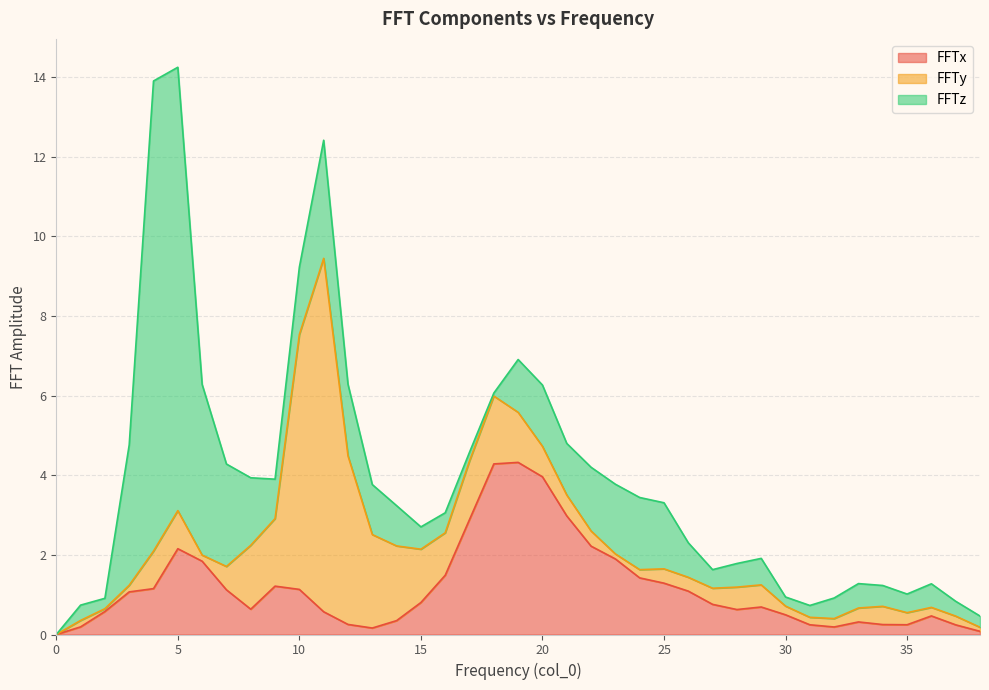

What is the average value of the FFTz series?

1.6